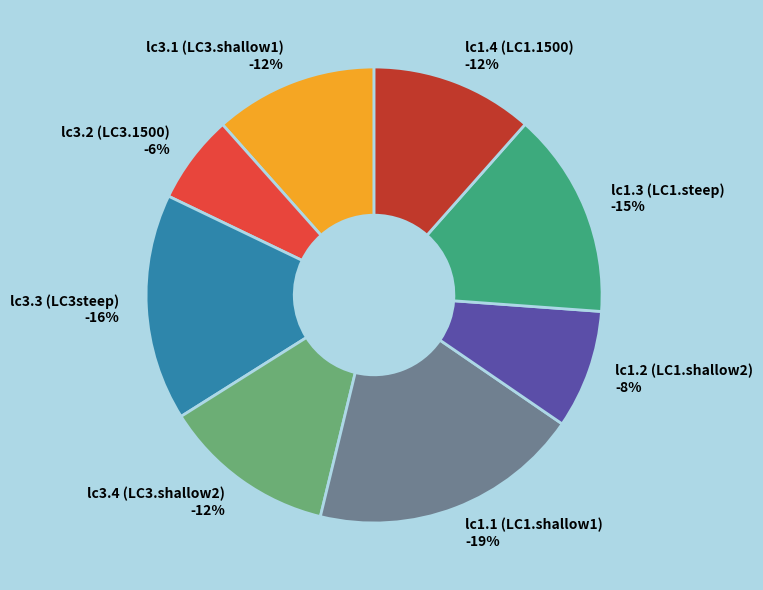

Which has a higher value, lc1.4 (LC1.1500) or lc1.3 (LC1.steep)?

lc1.3 (LC1.steep)